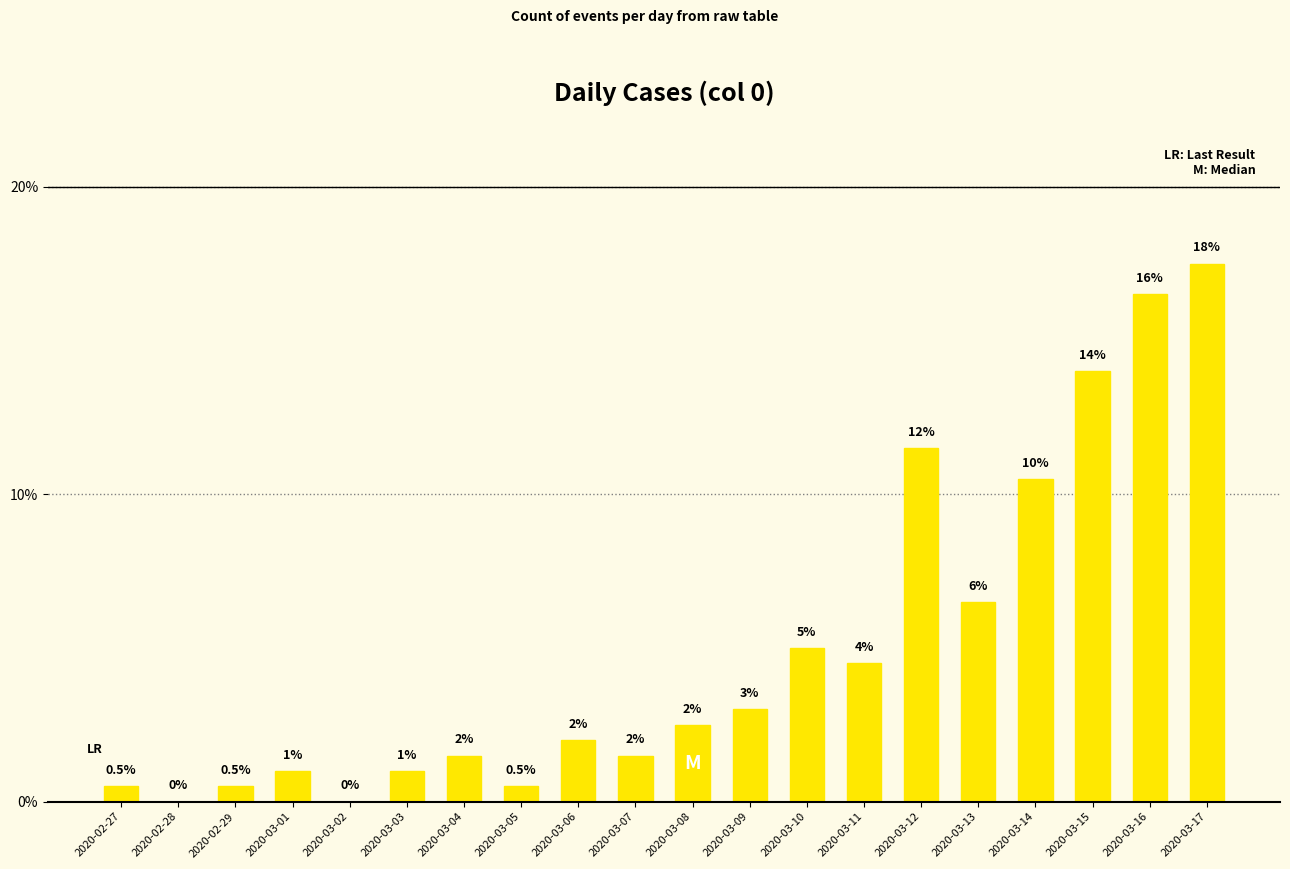

Are the bars grouped side by side (vs. stacked)?

No